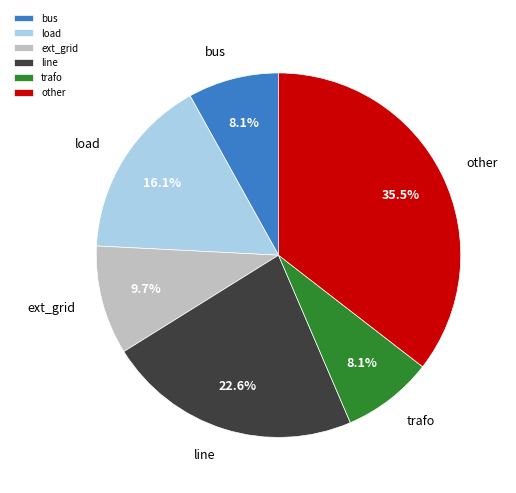

Between other and load, which is larger?

other